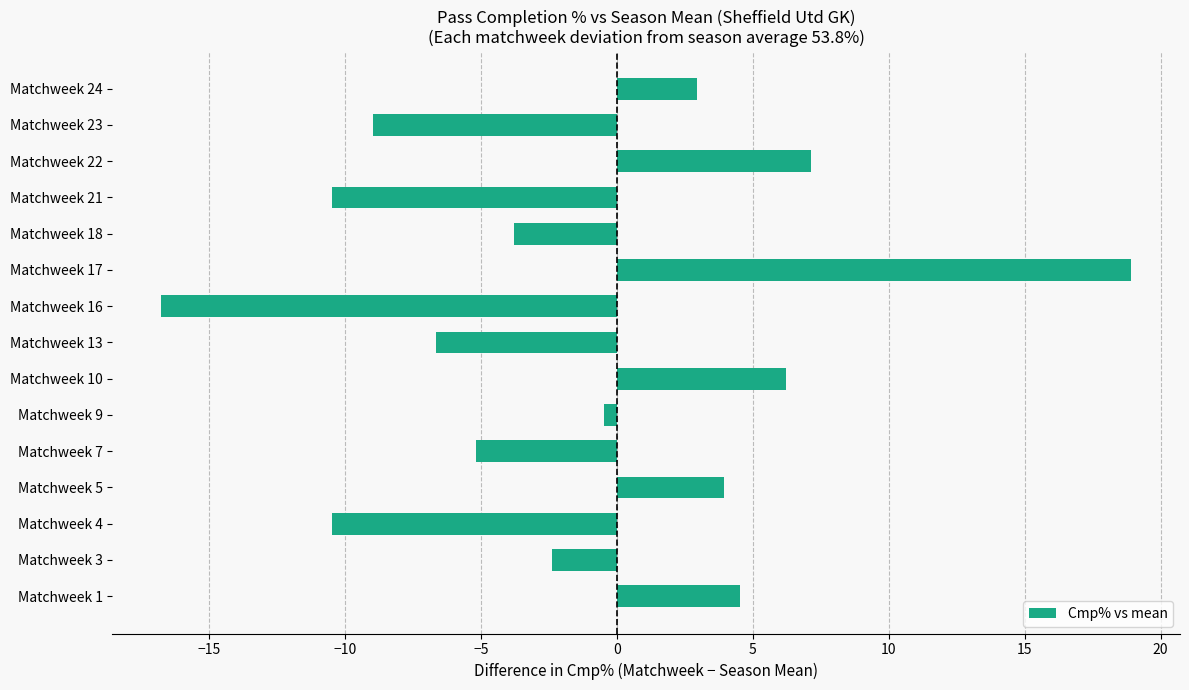

Reading bottom to top, list all the values displayed in this chart.

Matchweek 1=4.5	Matchweek 3=-2.4	Matchweek 4=-10.5	Matchweek 5=3.9	Matchweek 7=-5.2	Matchweek 9=-0.5	Matchweek 10=6.2	Matchweek 13=-6.7	Matchweek 16=-16.8	Matchweek 17=18.9	Matchweek 18=-3.8	Matchweek 21=-10.5	Matchweek 22=7.1	Matchweek 23=-9.0	Matchweek 24=2.9